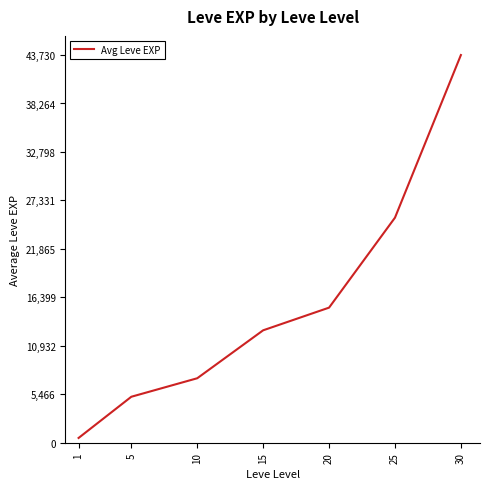

Rank the categories by value from lowest to highest.

1, 5, 10, 15, 20, 25, 30